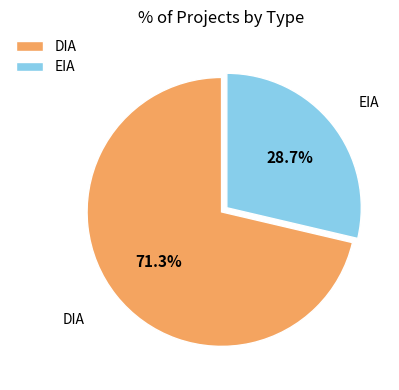

What percentage is NOT represented by DIA?

28.7%